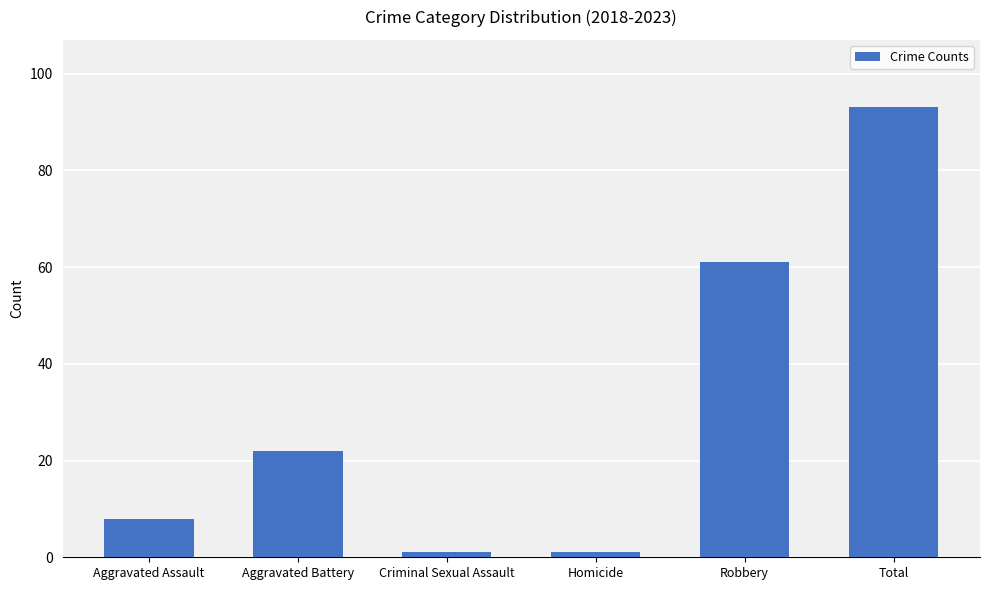

What is the greatest value displayed?

93